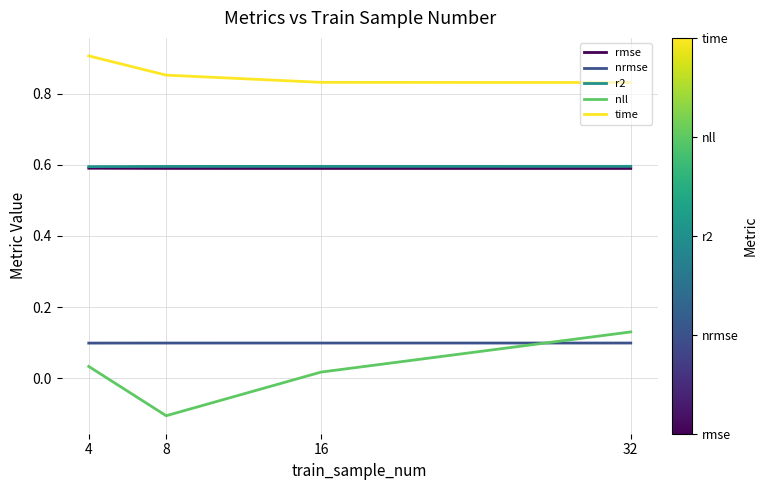

Where does the nll series first go above 0?

4